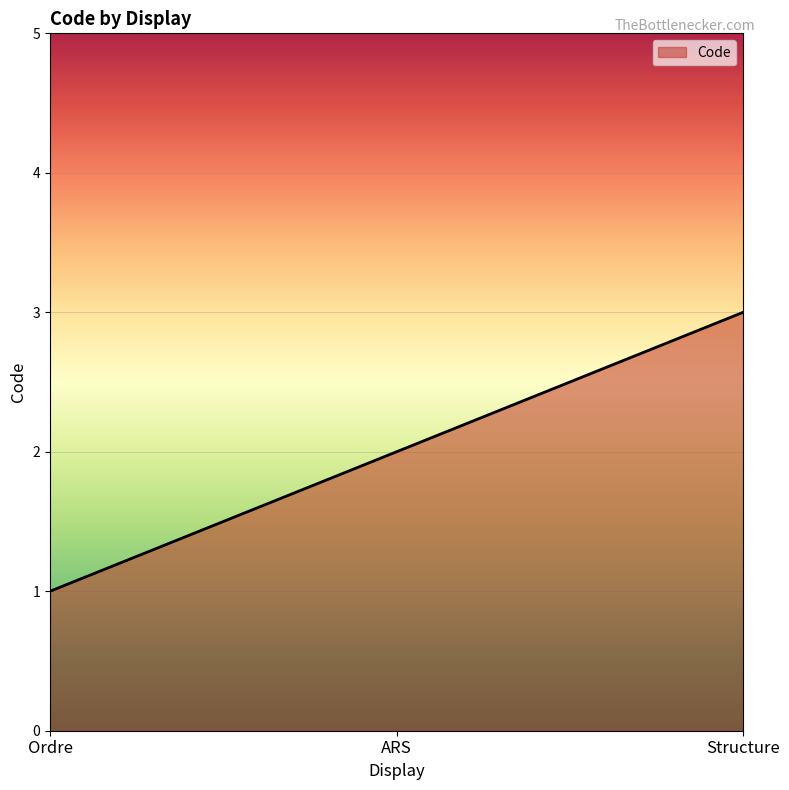

List the labels in order of value, smallest first.

Ordre, ARS, Structure